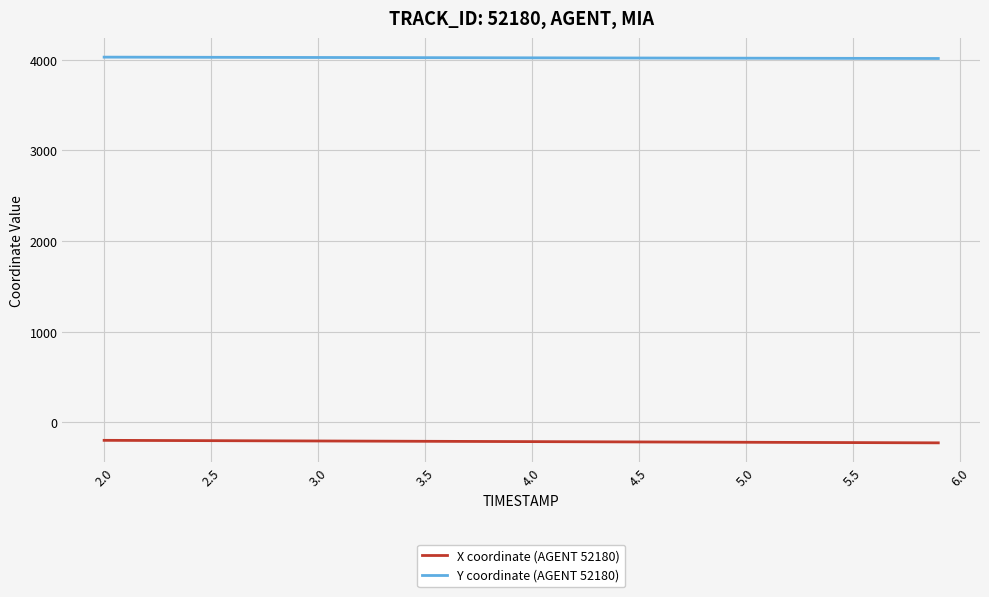

True or false: Y coordinate (AGENT 52180) and X coordinate (AGENT 52180) cross at least once.

False